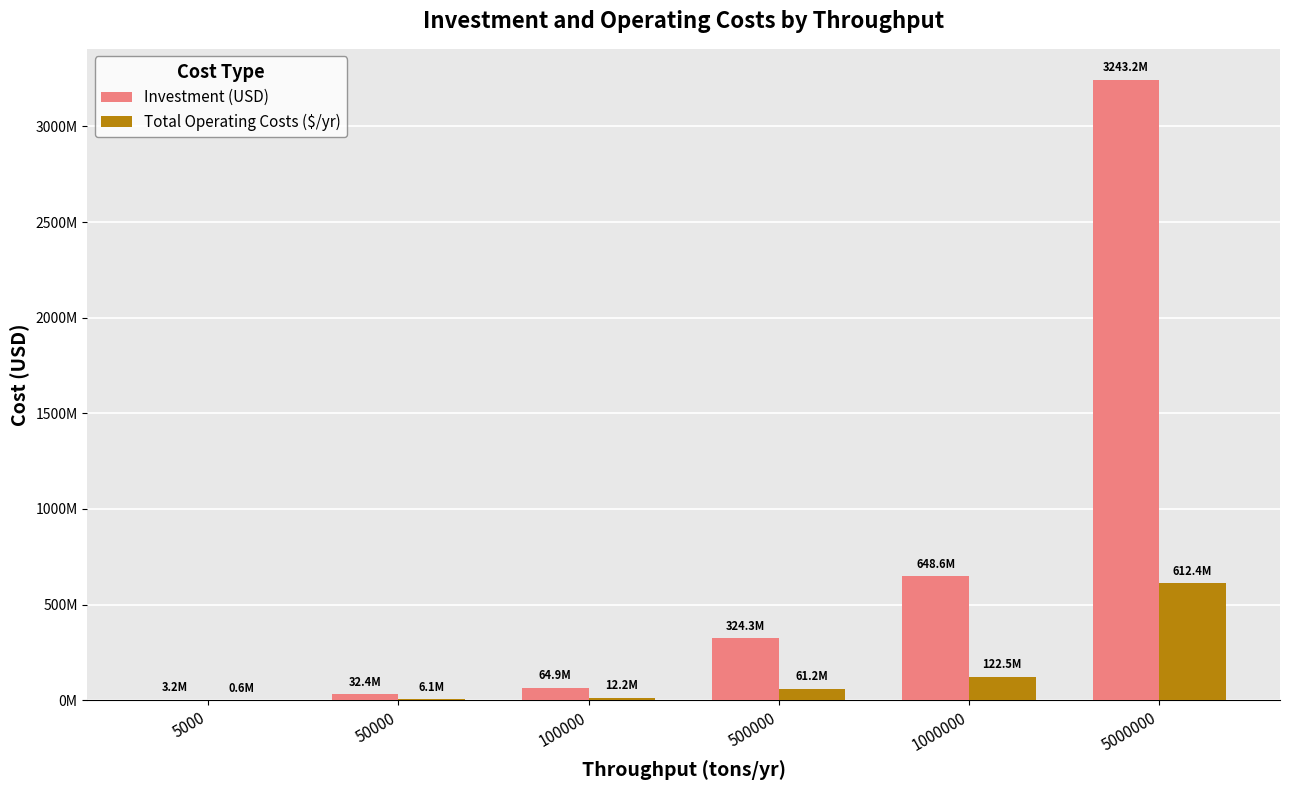

What is the sum of the Investment (USD) values at 5000000 and 50000?

3275621195.5